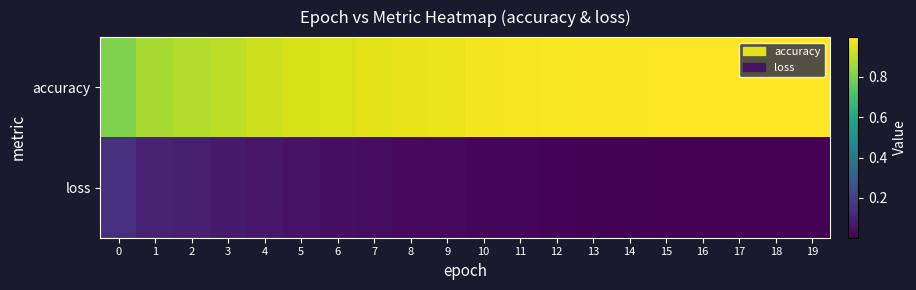

What is the total value across all series at 8?

1.0